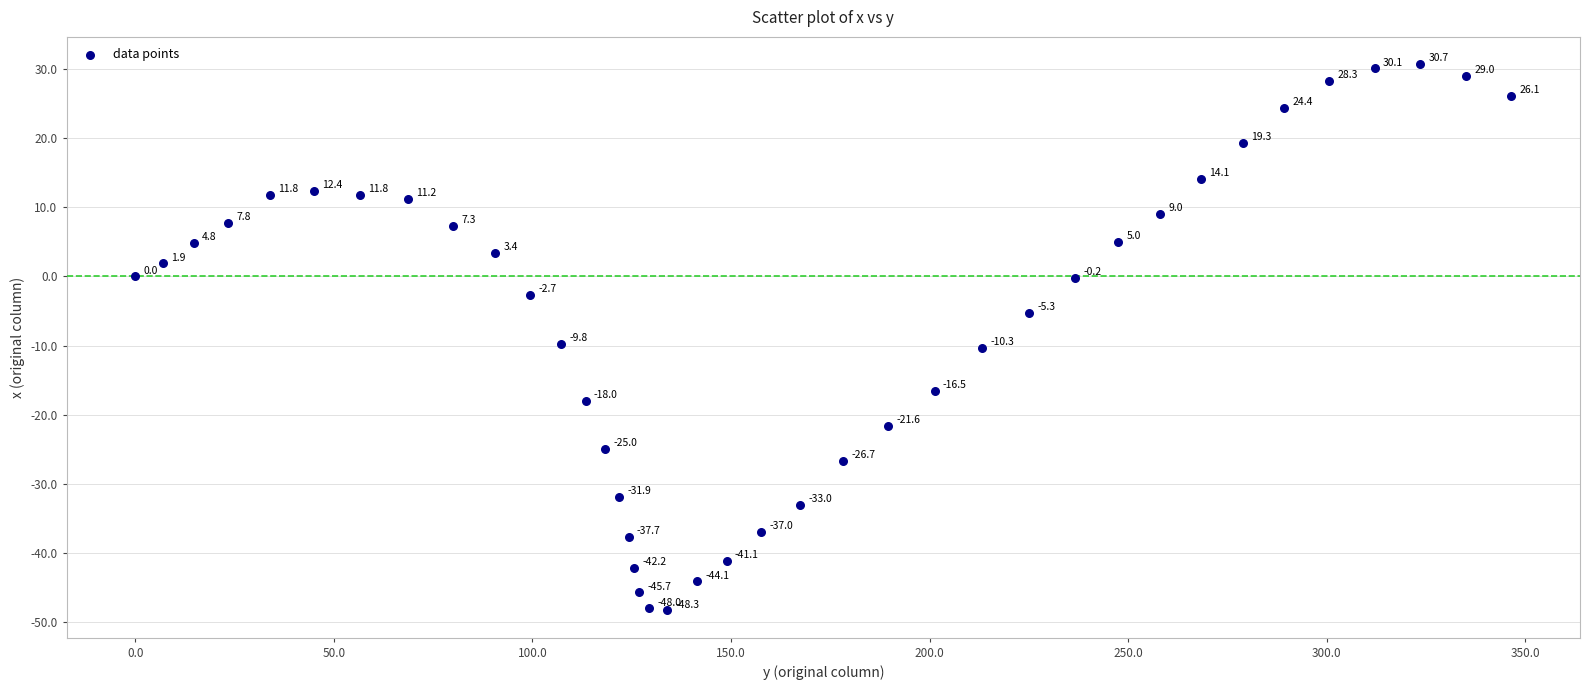

What is the range of X values (max minus min)?

346.5